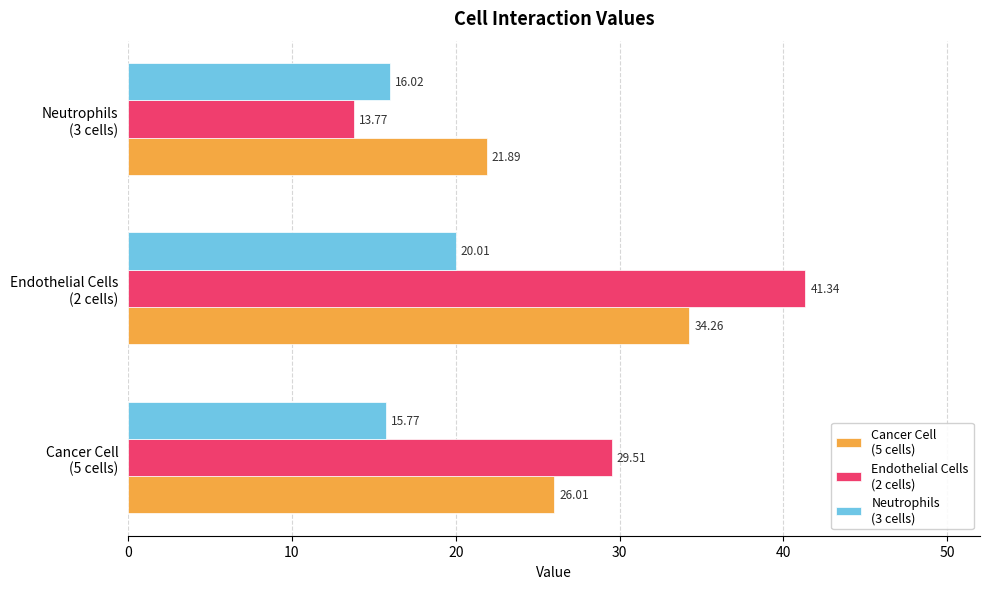

How many series are shown in this chart?

3